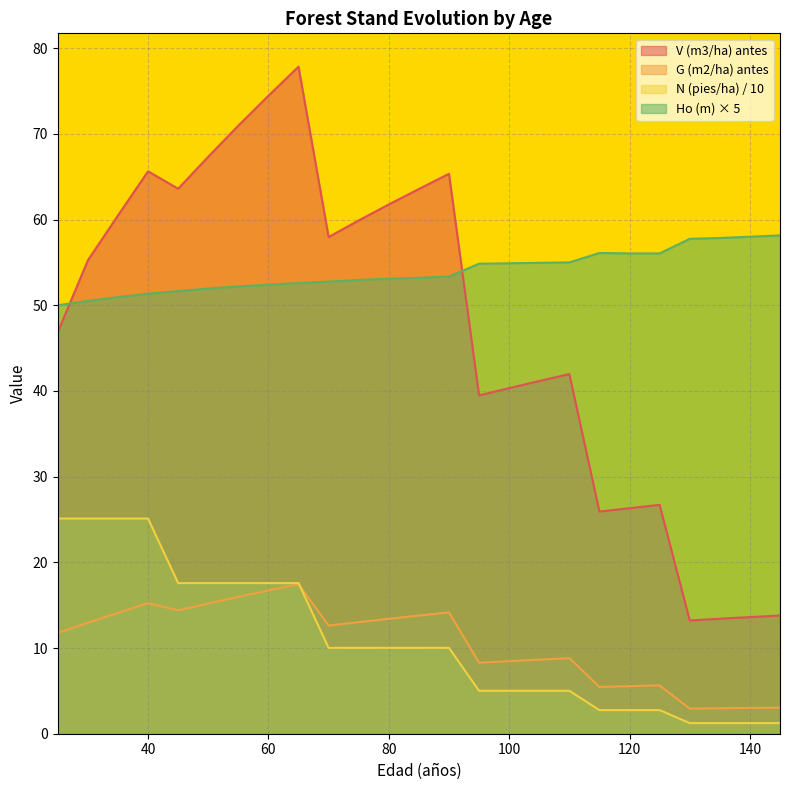

Reading left to right, transcribe all the data shown in this chart.

V (m3/ha) antes: 46.9	55.2	60.5	65.6	63.6	67.3	71.0	74.5	77.8	58.0	59.9	61.8	63.6	65.3	39.5	40.3	41.2	42.0	25.9	26.3	26.7	13.2	13.4	13.6	13.8
G (m2/ha) antes: 11.8	12.9	14.1	15.2	14.4	15.2	16.0	16.7	17.4	12.6	13.0	13.4	13.8	14.2	8.3	8.5	8.6	8.8	5.5	5.5	5.6	2.9	3.0	3.0	3.0
N (pies/ha) antes: 25.1	25.1	25.1	25.1	17.6	17.6	17.6	17.6	17.6	10.0	10.0	10.0	10.0	10.0	5.0	5.0	5.0	5.0	2.8	2.8	2.8	1.2	1.2	1.2	1.2
Ho (m): 50.0	50.5	50.9	51.3	51.6	52.0	52.2	52.4	52.6	52.8	53.0	53.1	53.2	53.4	54.9	54.9	55.0	55.0	56.1	56.1	56.1	57.8	57.9	58.0	58.2